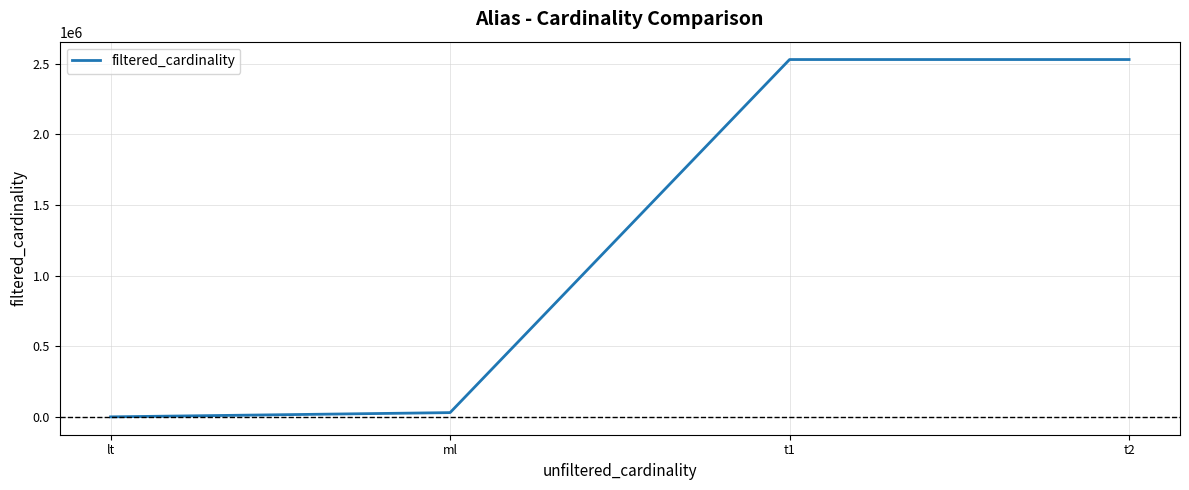

Between lt and t1, which is larger?

t1